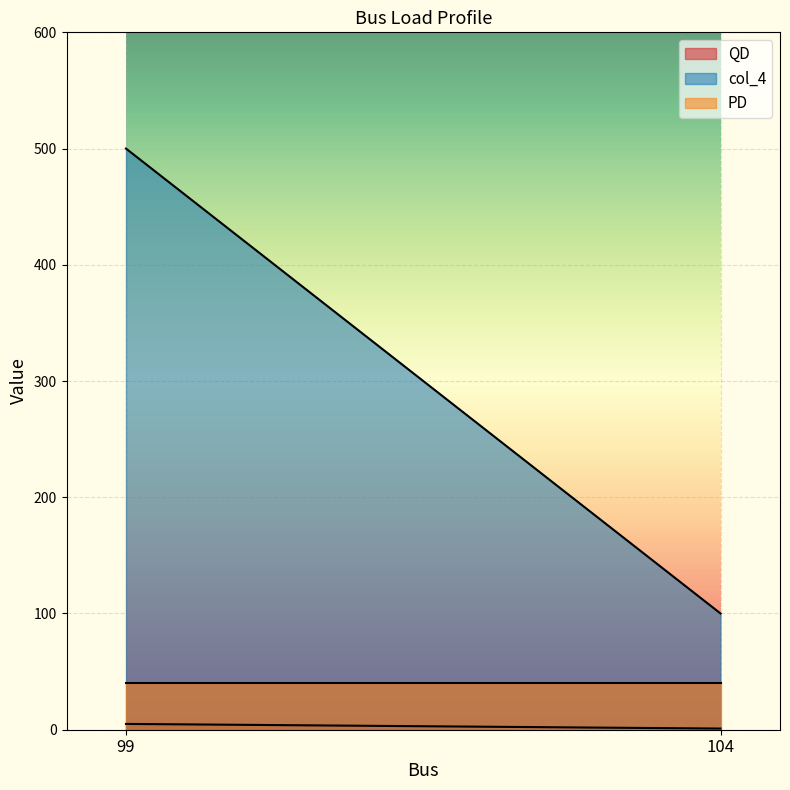

What is the sum of the QD values at 99 and 104?

6